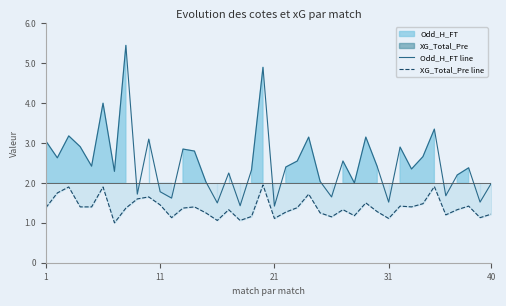

What is the sum of all XG_Total_Pre line values?

55.3